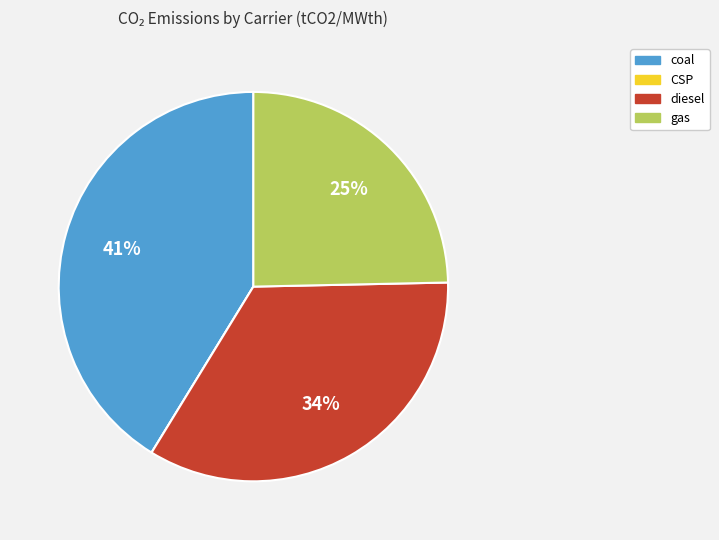

To the nearest percent, what is the average slice percentage?

25%